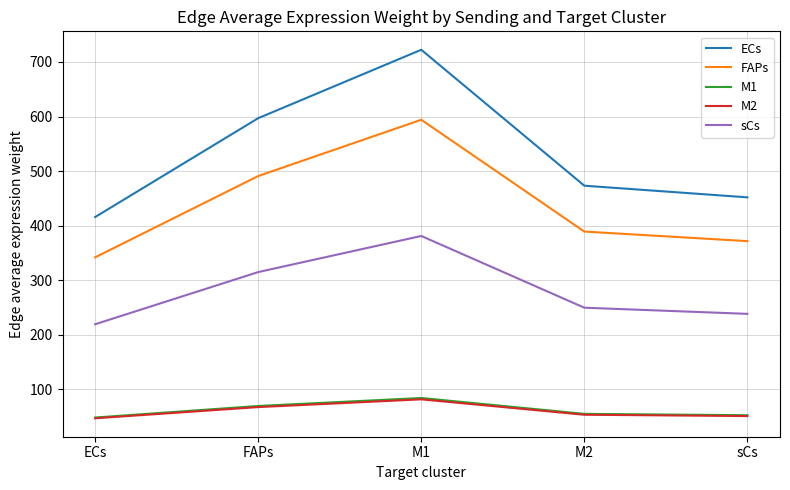

What is the total value across all series at FAPs?

1540.3